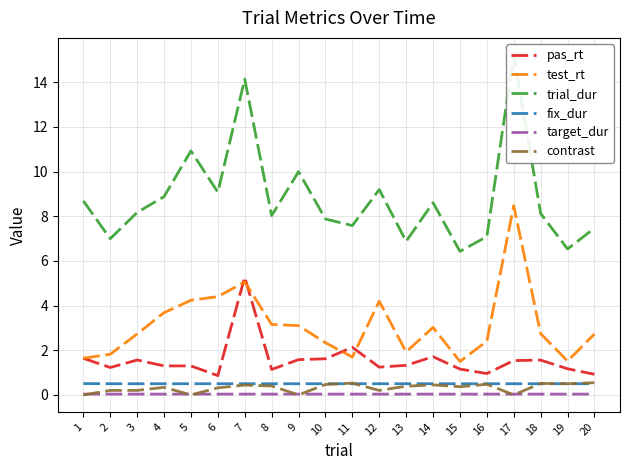

What value does the pas_rt series have at 4?

1.3